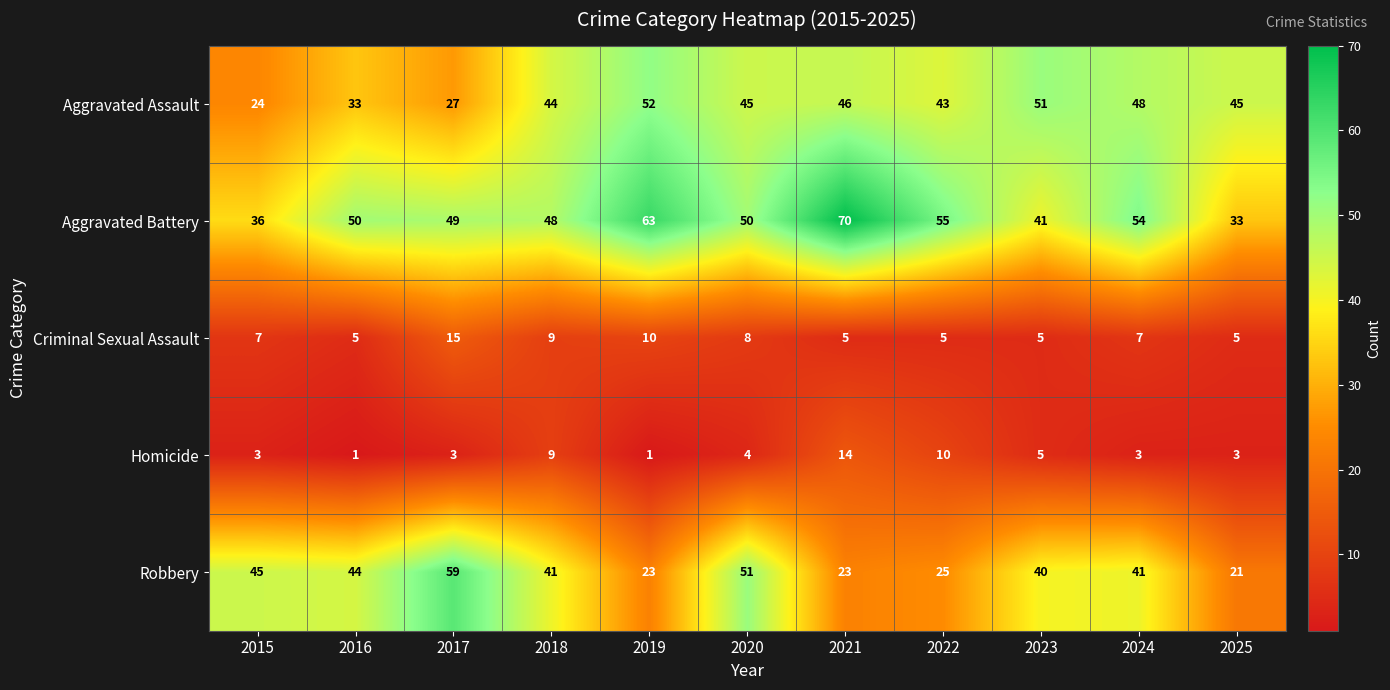

What is the difference between the highest and lowest values at 2025?

42